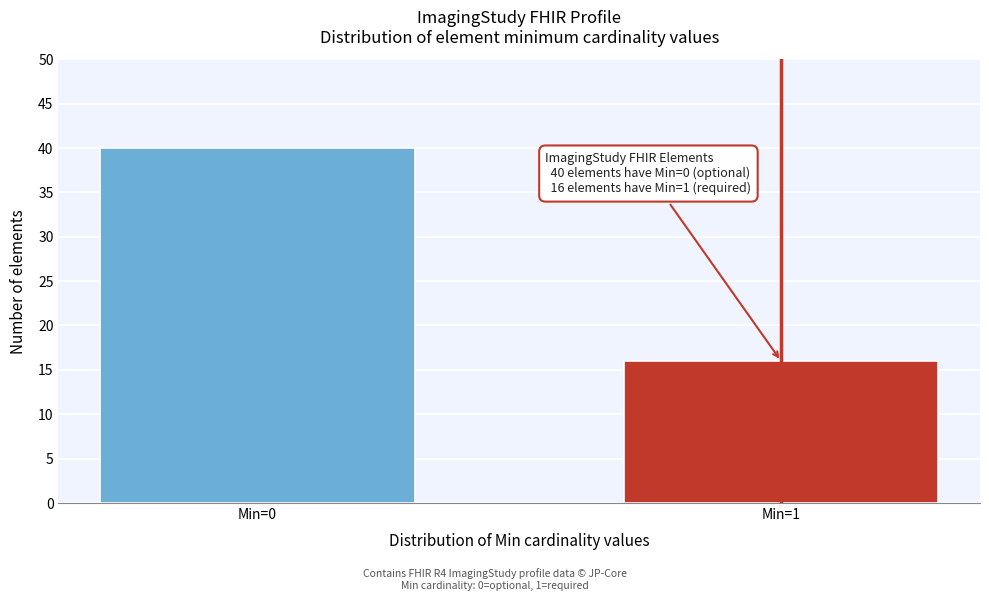

Reading right to left, what are all the values shown in this chart?

Min=1=16	Min=0=40